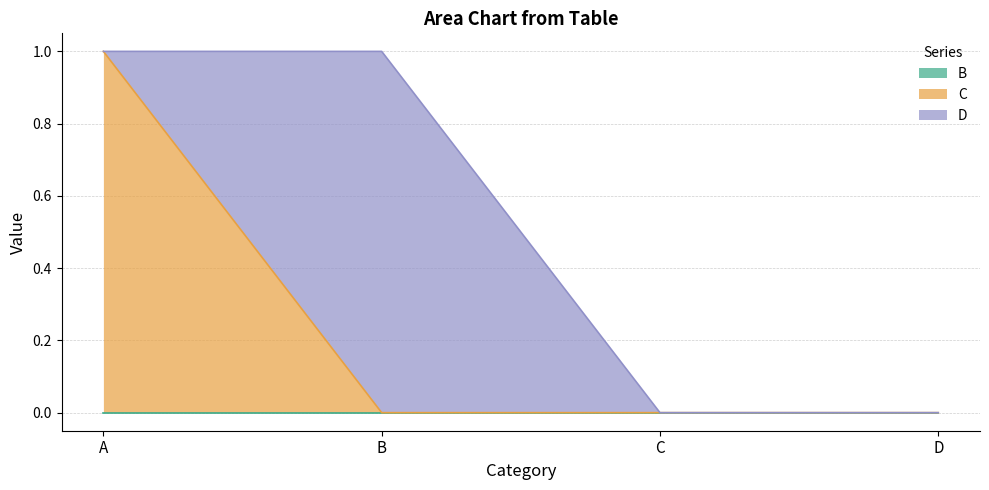

At which category is the sum across all series the highest?

A